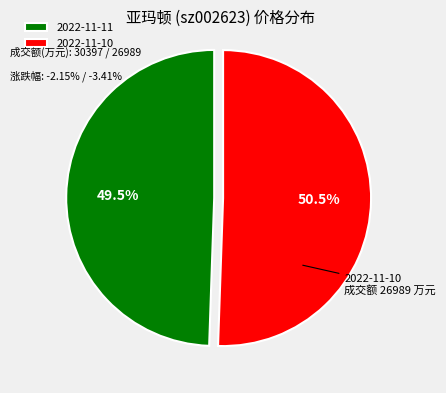

True or false: 2022-11-10 accounts for 42% of the total.

False